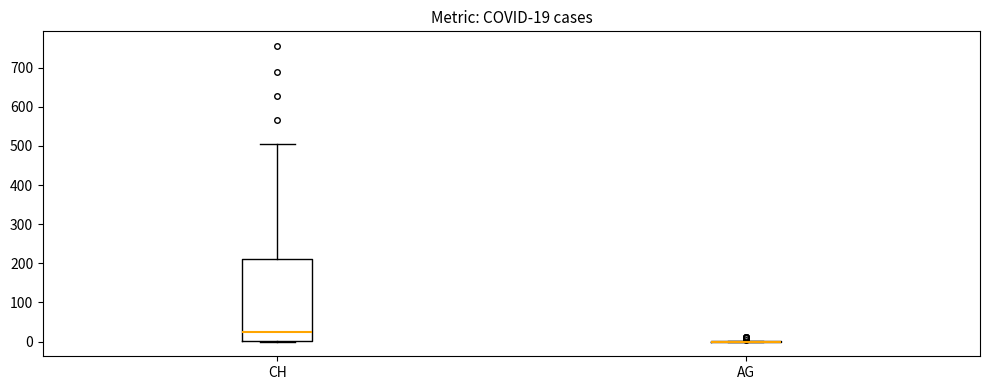

Which box is the tallest, from its lower edge to its upper edge?

CH